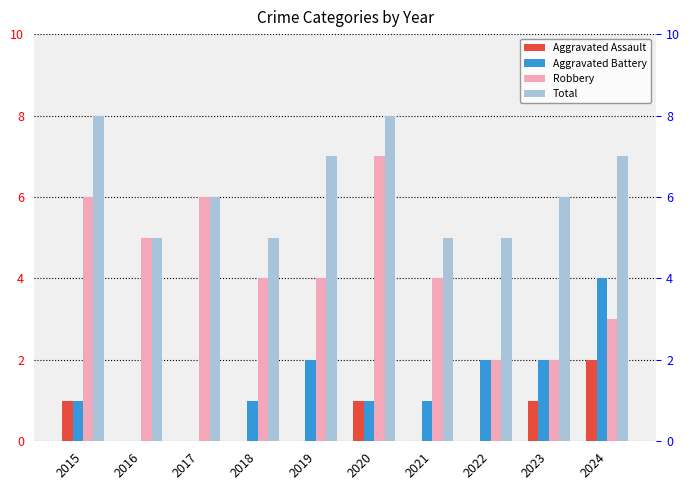

Rank the series by their maximum value, from highest to lowest.

Total, Robbery, Aggravated Battery, Aggravated Assault